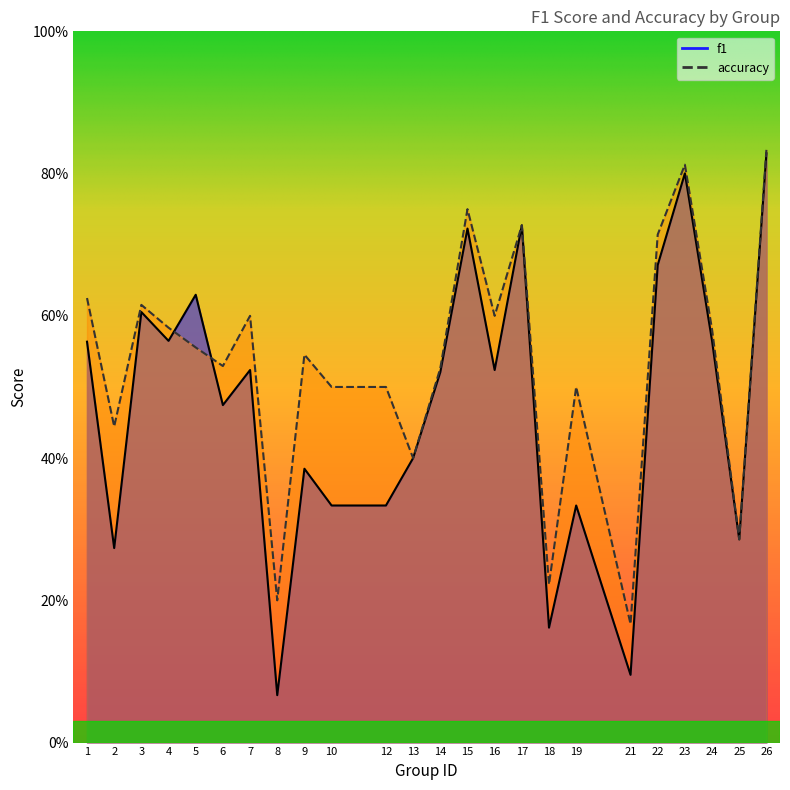

What is the difference between the maximum and minimum values in the accuracy series?

0.7